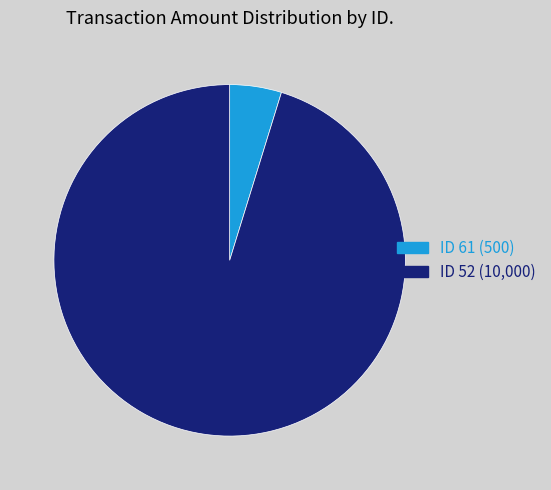

Which category has the biggest portion of the pie?

ID 52 (10,000)